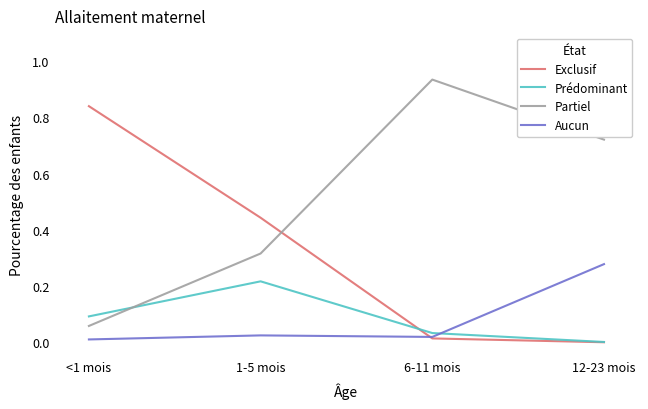

The Exclusif series shows 0.1 at 1-5 mois. True or false?

False